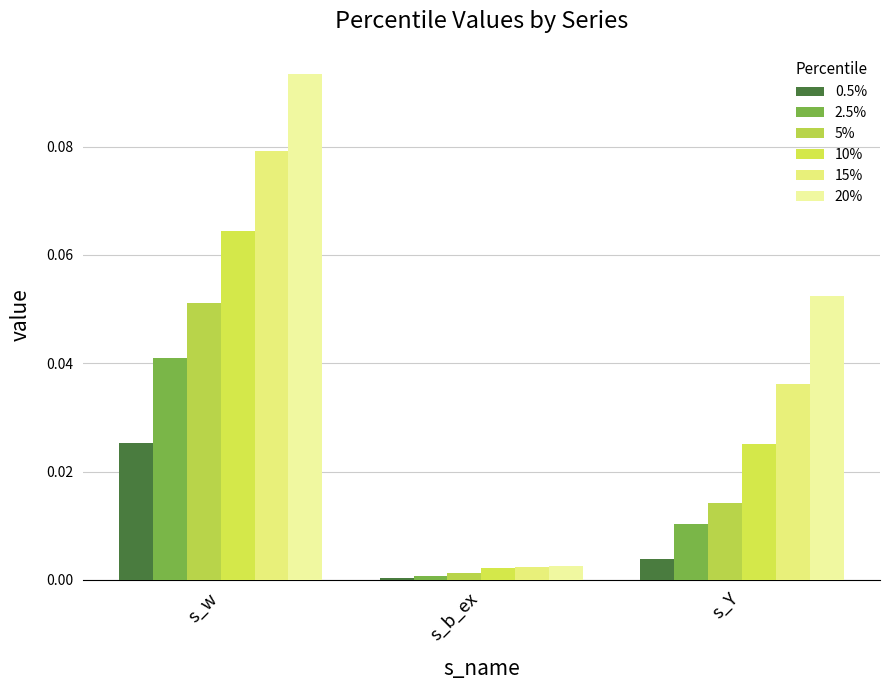

What is the label of the 1st bar from the left?

s_w